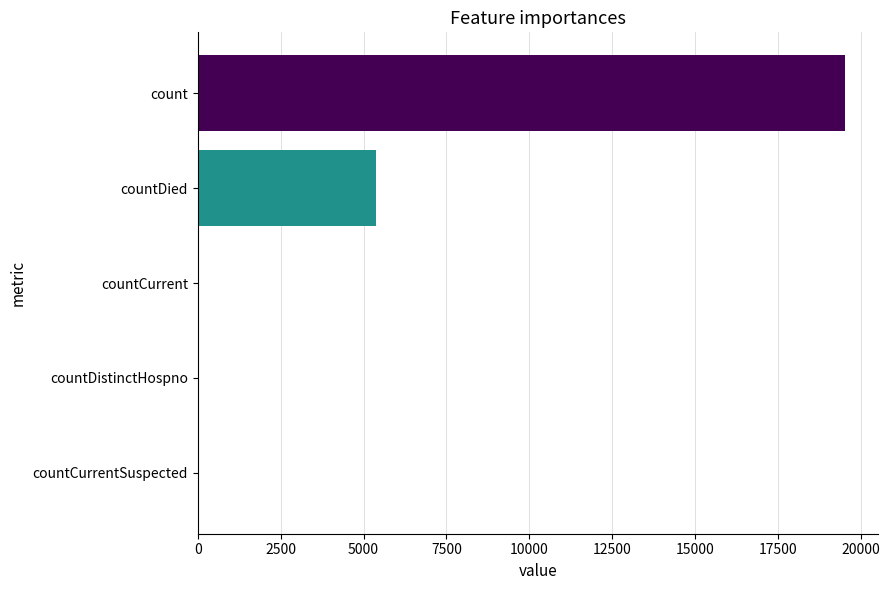

Are the bars horizontal?

Yes